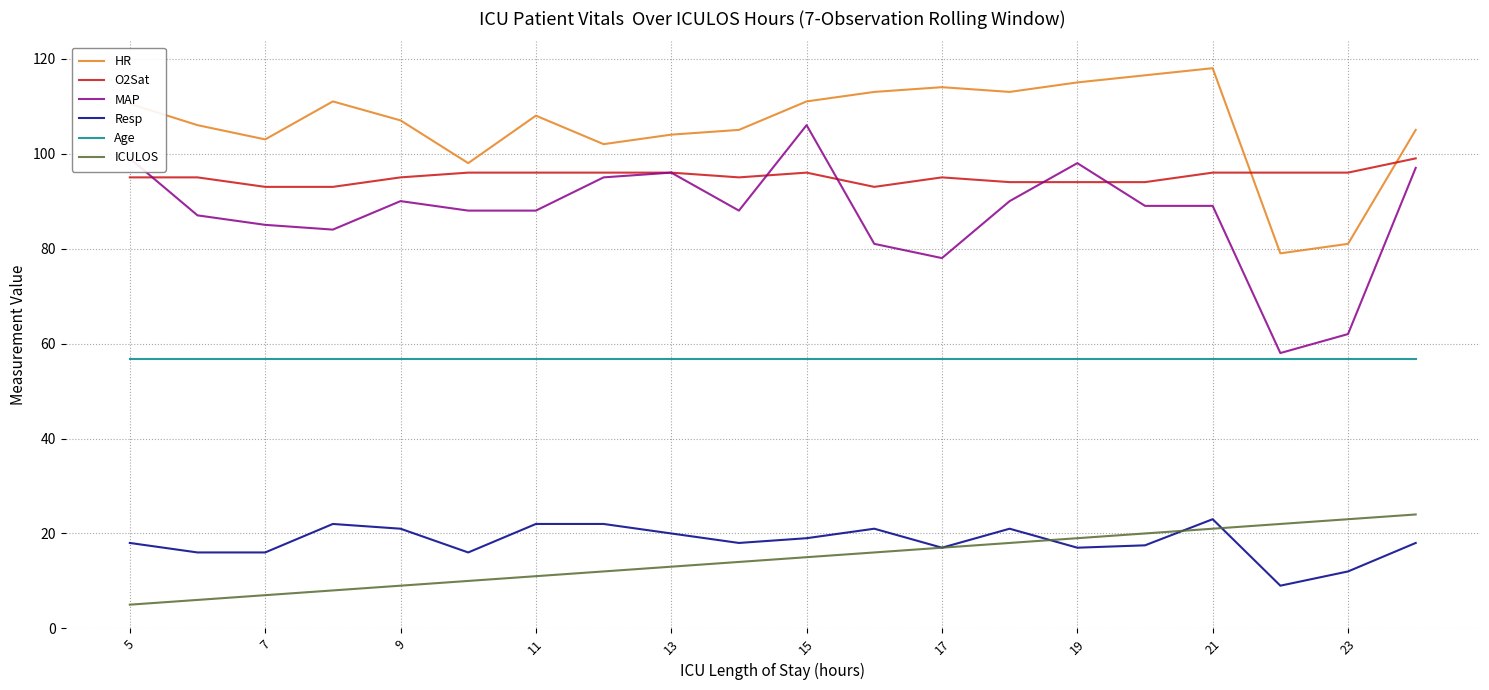

What is the lowest value of the HR series?

79.0